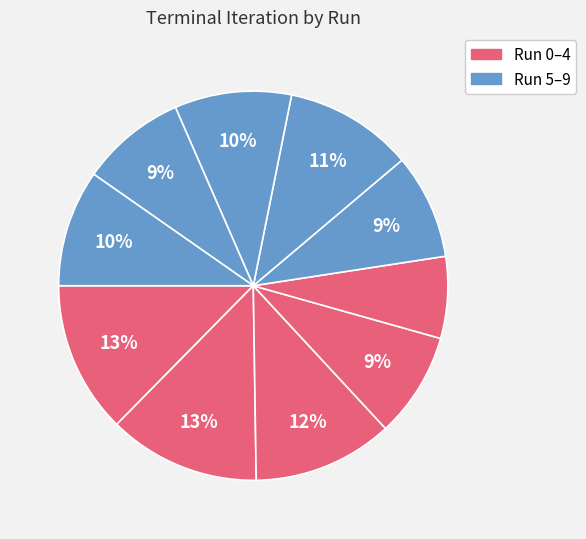

Count the number of slices in the pie.

10